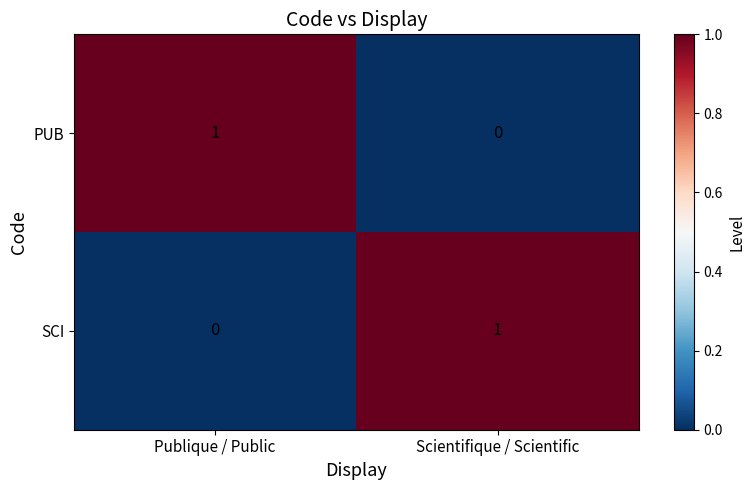

At Scientifique / Scientific, list the series in order from smallest to largest.

PUB, SCI